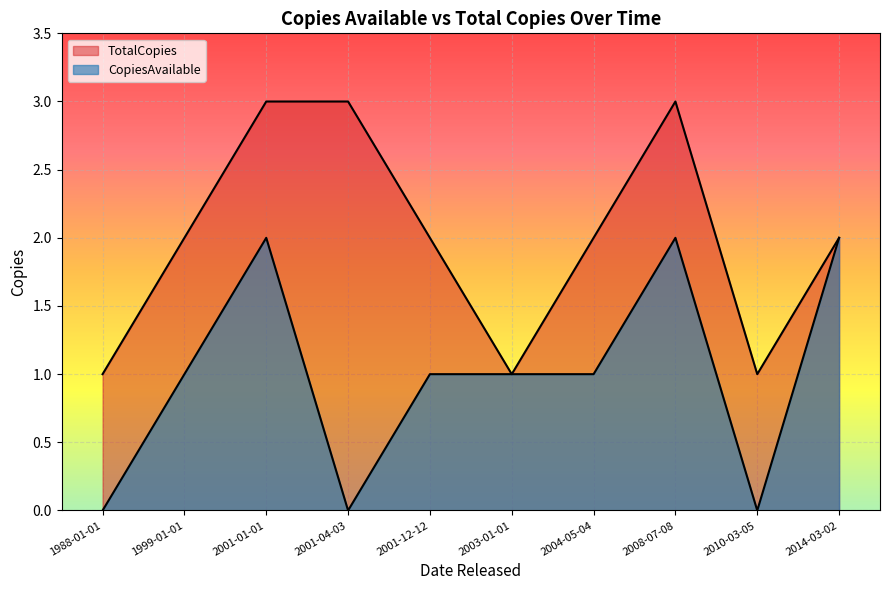

Which series changed the most between 2014-03-02 and 2001-01-01?

TotalCopies